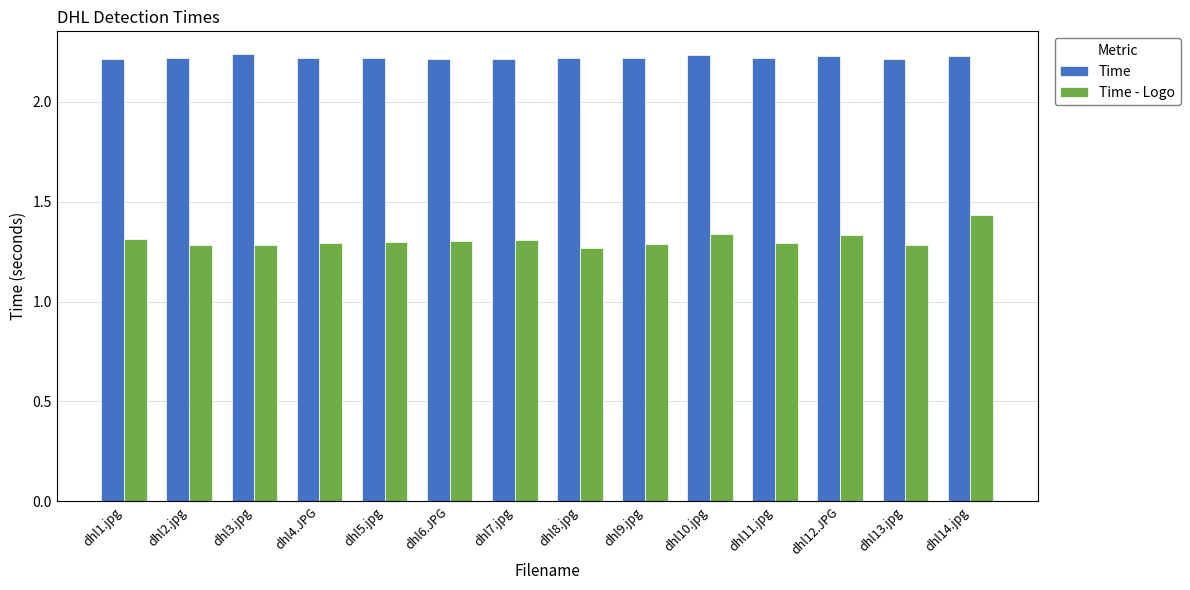

What is the spread (max minus min) of values at dhl5.jpg?

0.9